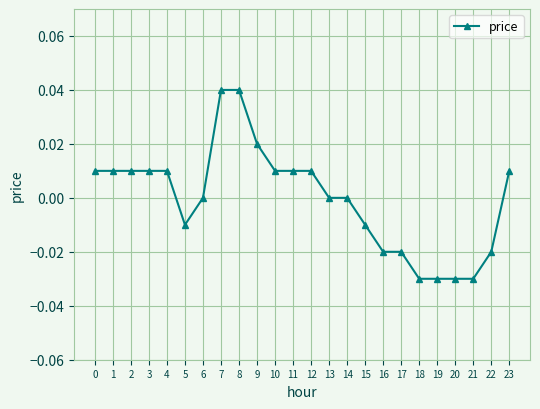

Count the number of data series in this chart.

1